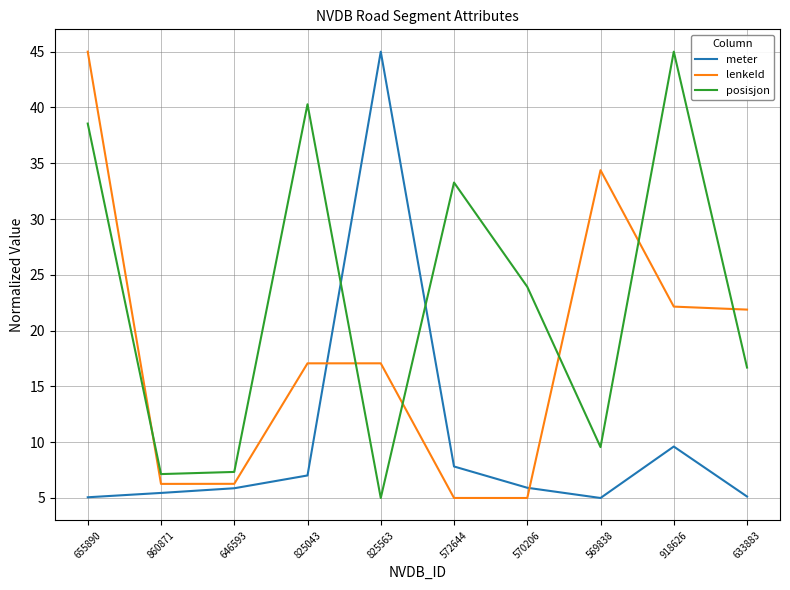

What is the difference between the maximum and second lowest values in the posisjon series?

37.9